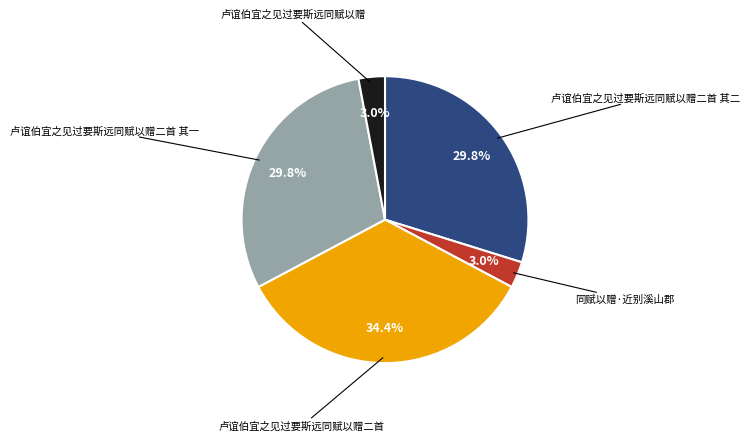

Does any single category account for the majority?

No